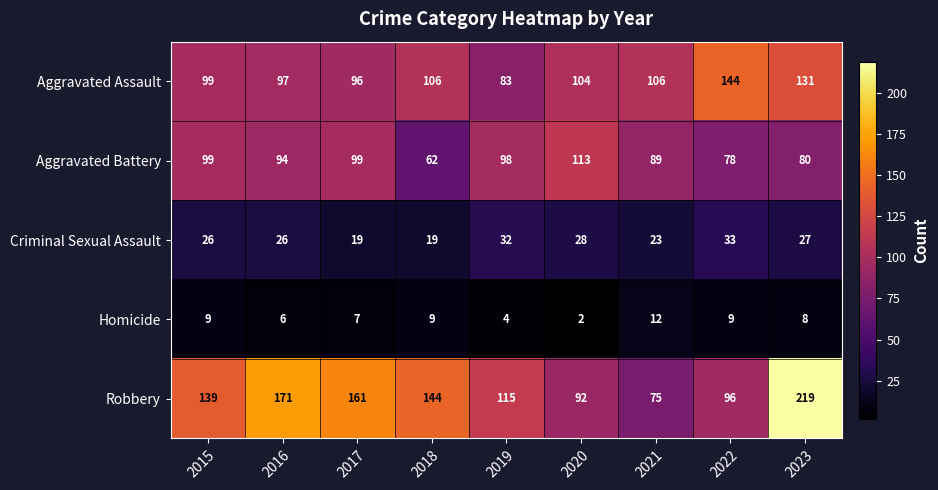

The Aggravated Battery series shows 94 at 2016. True or false?

True